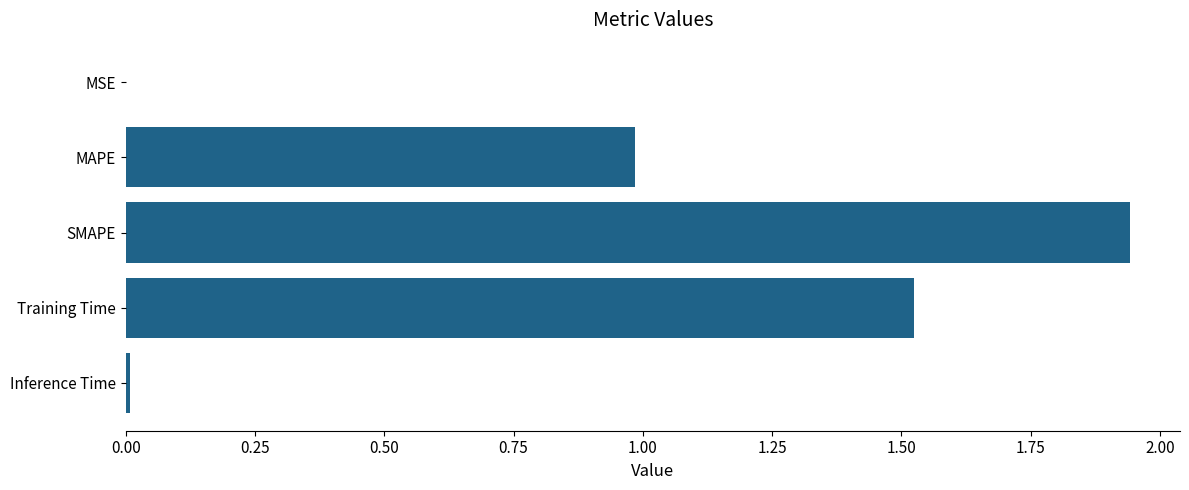

What is the sum of the values at Training Time and SMAPE?

3.5